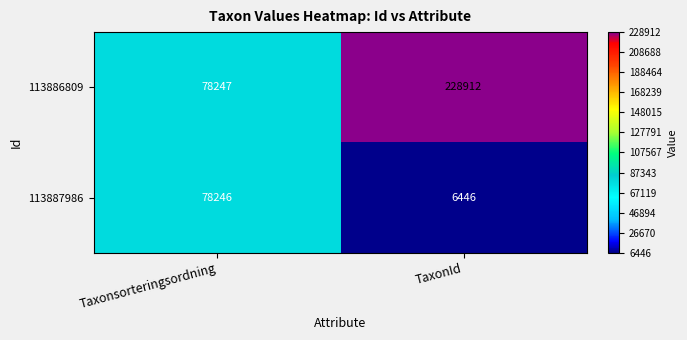

Rank the series at Taxonsorteringsordning from lowest to highest value.

113887986, 113886809